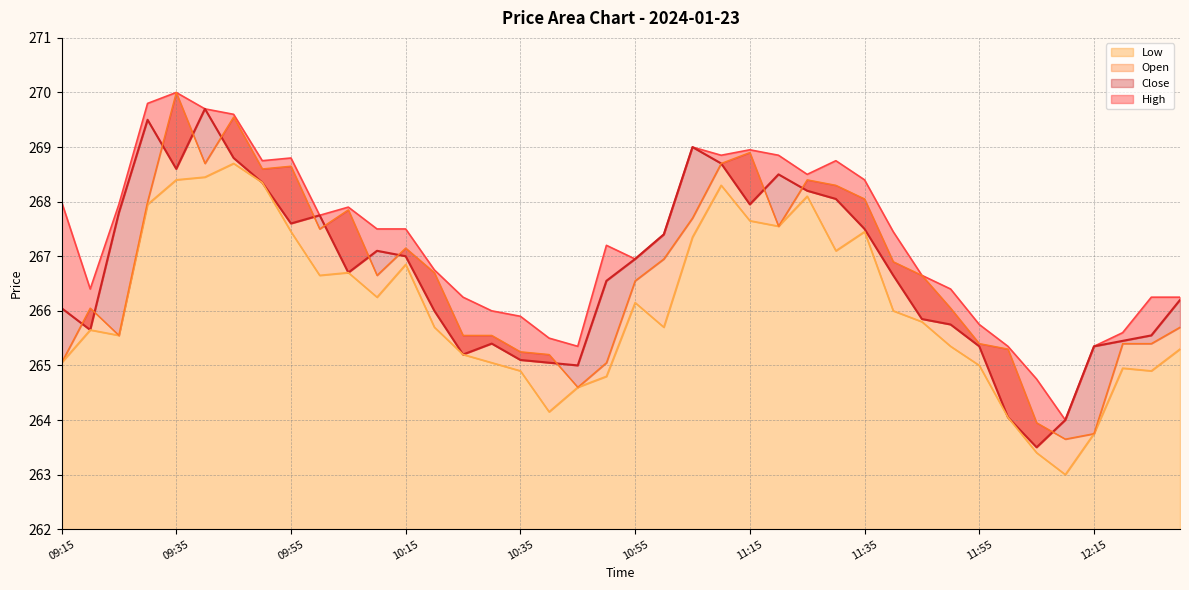

Which series has the widest spread of values?

Open